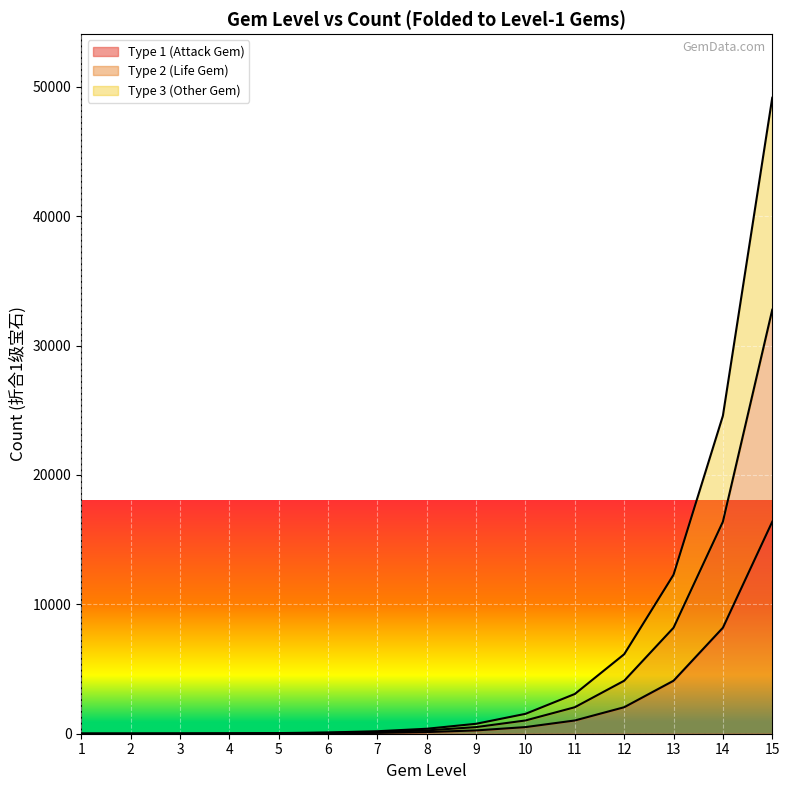

How many lines are shown in the chart?

3